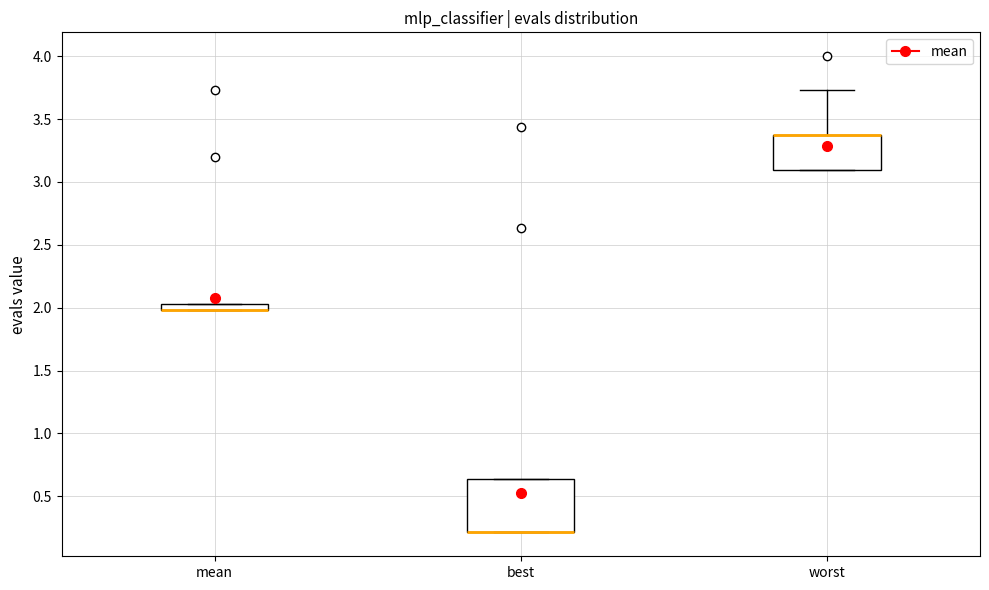

Which box is the tallest, from its lower edge to its upper edge?

best